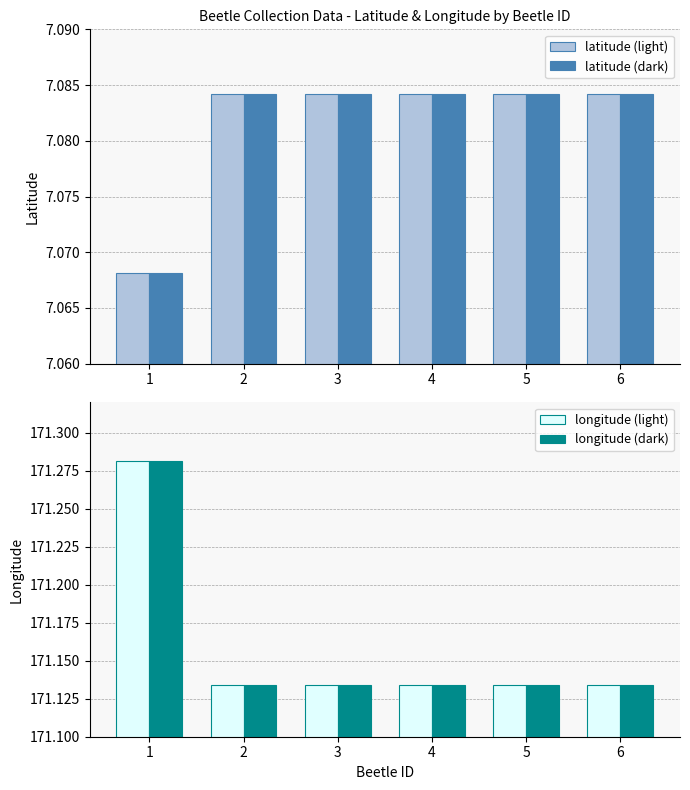

How many longitude (ref) values are between 171 and 172?

6